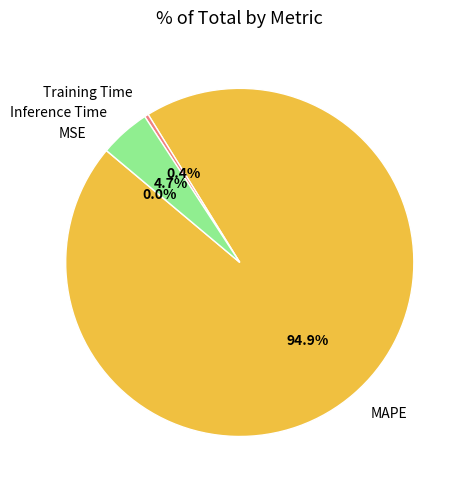

Which slice is the largest?

MAPE